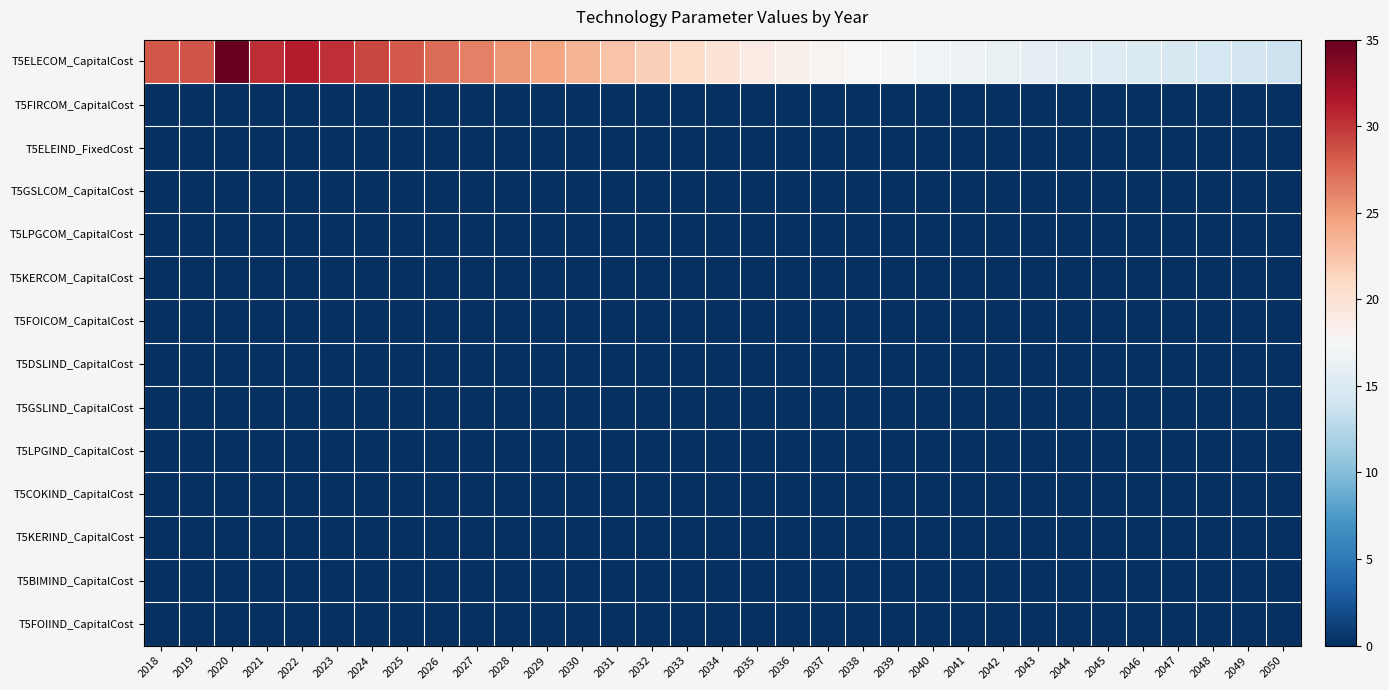

Rank the series at 2044 from highest to lowest value.

T5ELECOM_CapitalCost, T5FIRCOM_CapitalCost, T5ELEIND_FixedCost, T5GSLCOM_CapitalCost, T5LPGCOM_CapitalCost, T5KERCOM_CapitalCost, T5FOICOM_CapitalCost, T5DSLIND_CapitalCost, T5GSLIND_CapitalCost, T5LPGIND_CapitalCost, T5COKIND_CapitalCost, T5KERIND_CapitalCost, T5BIMIND_CapitalCost, T5FOIIND_CapitalCost